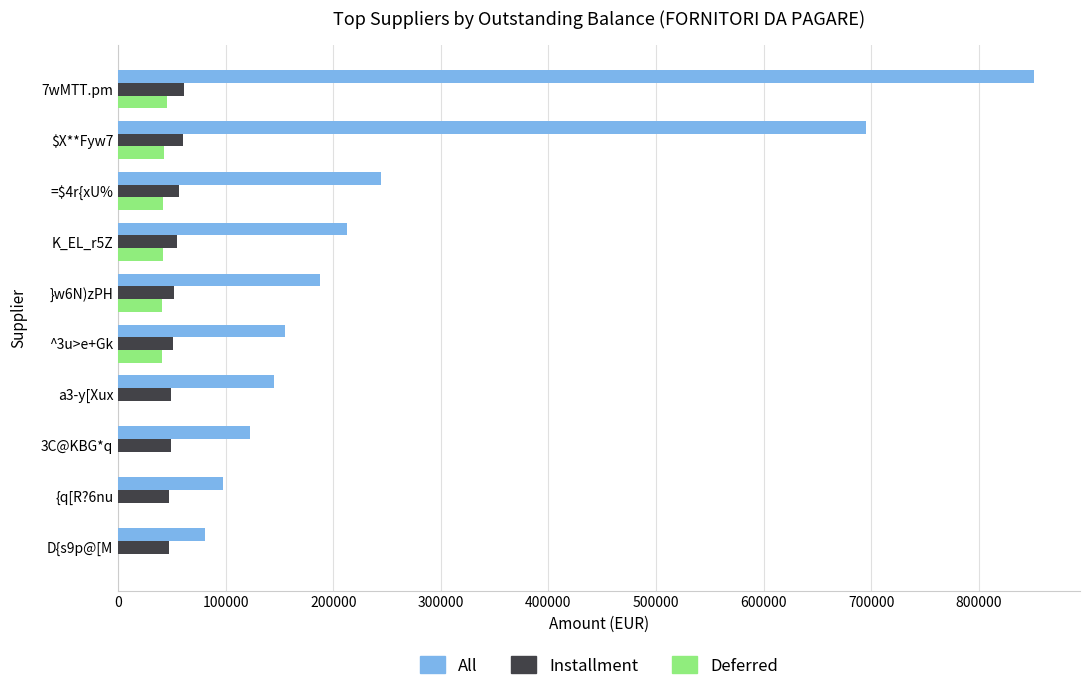

The value of All at 3C@KBG*q is 122466.2. True or false?

True